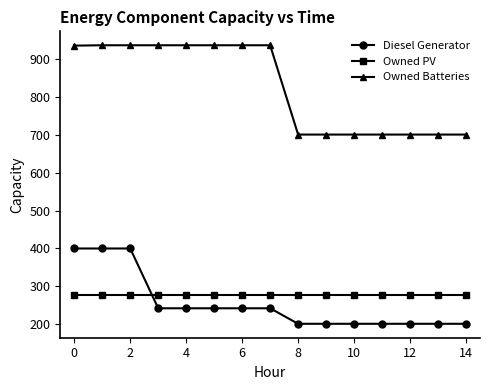

Which series has the widest spread of values?

Owned Batteries